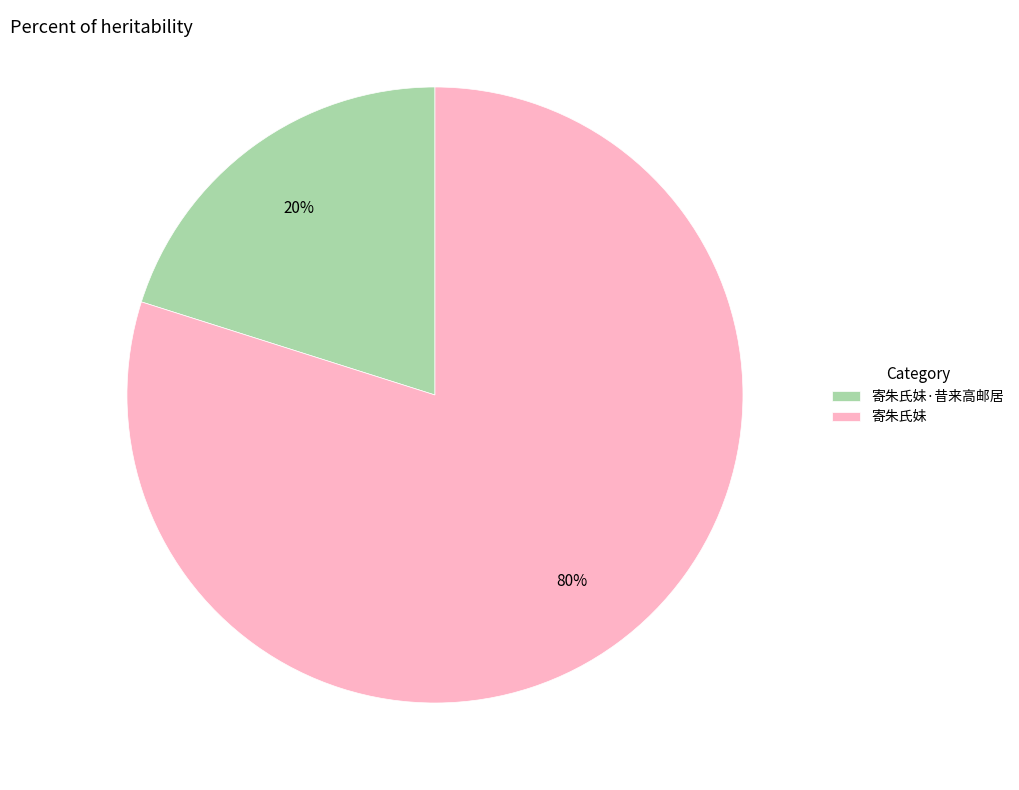

Is the sum of 寄朱氏妹 and 寄朱氏妹·昔来高邮居 greater than half?

Yes